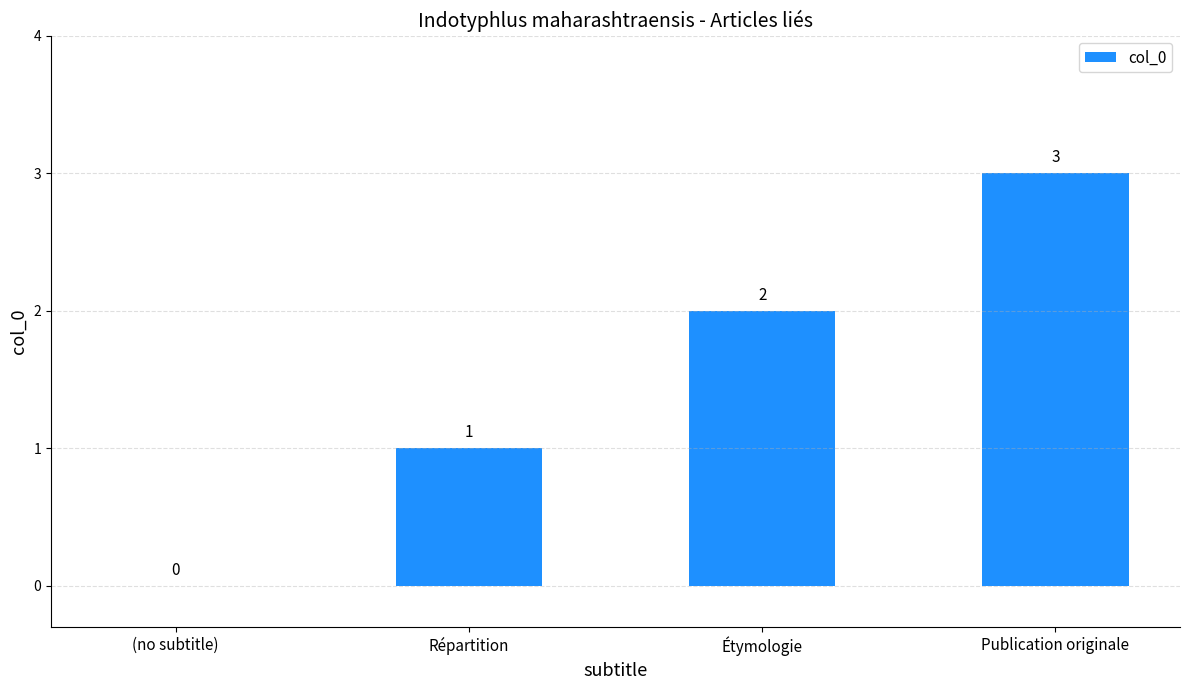

The chart shows a value of 2 at Publication originale. True or false?

False